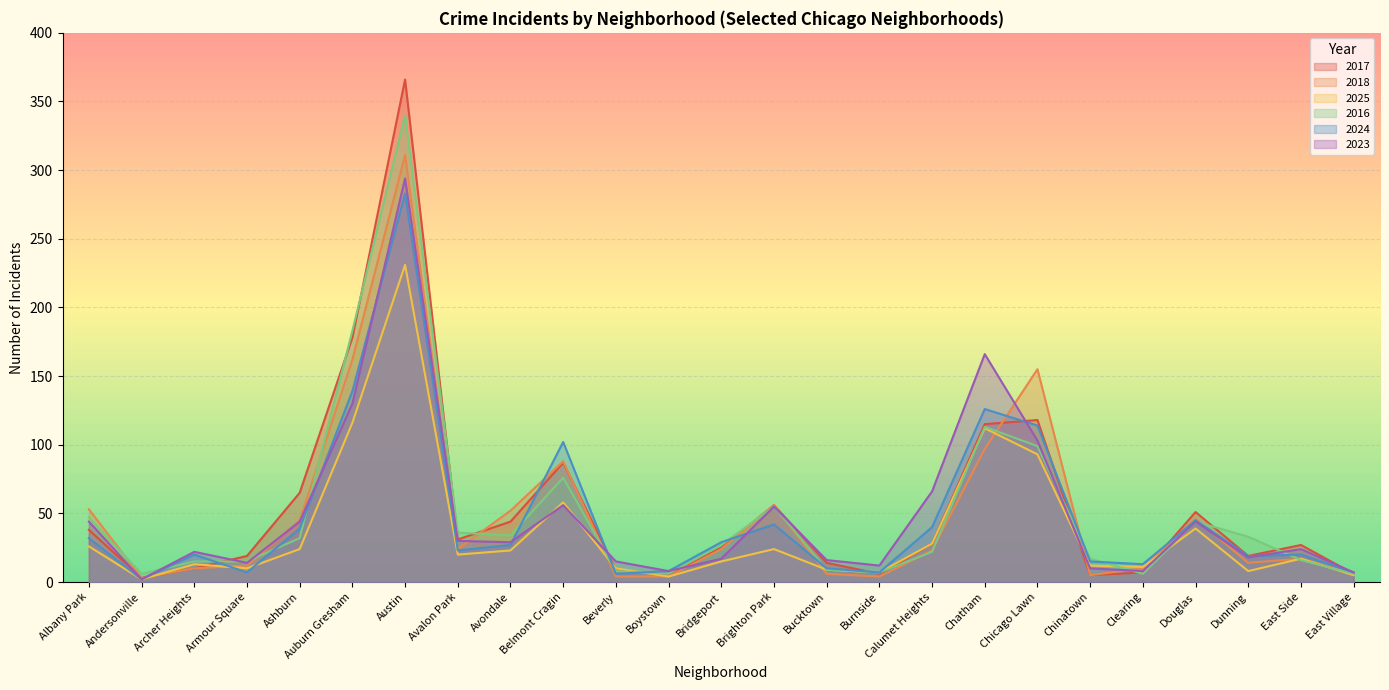

What is the smallest value displayed?

2